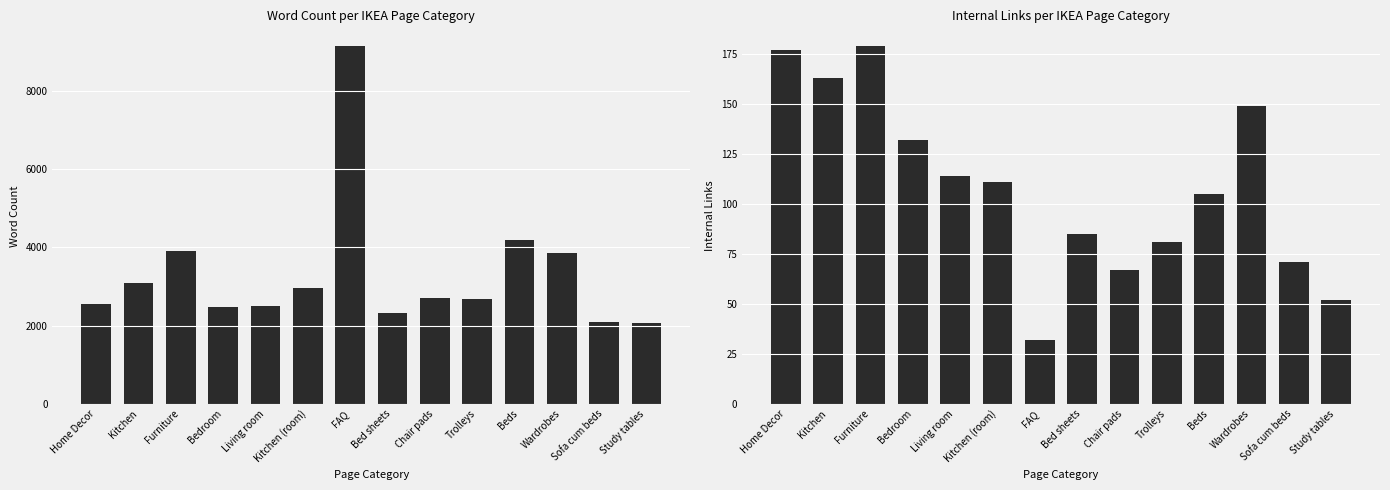

Which series has the largest total across all categories?

Word_Count